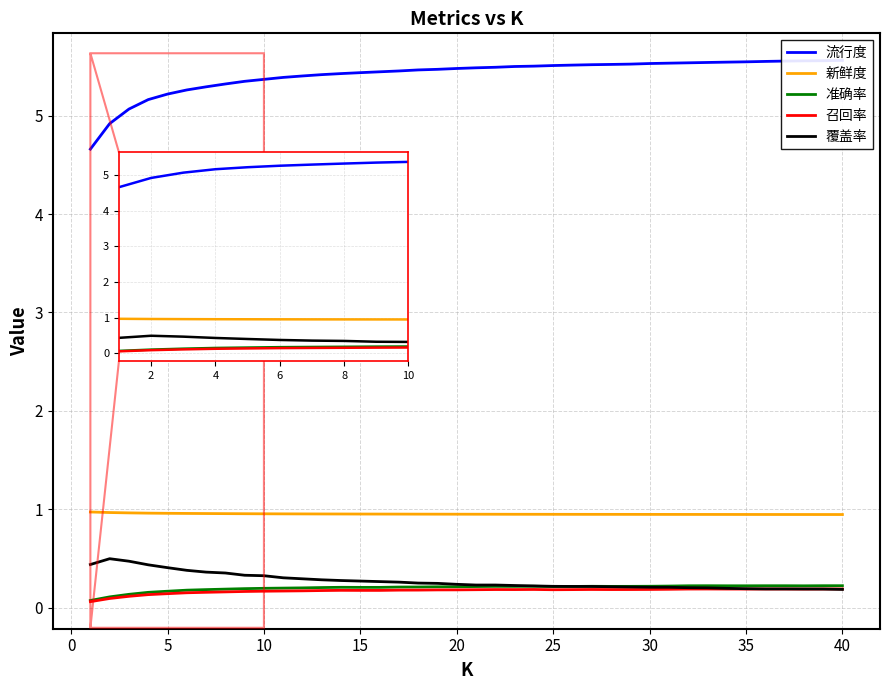

Reading left to right, transcribe all the data shown in this chart.

流行度: 4.7	4.9	5.1	5.2	5.2	5.3	5.3	5.3	5.3	5.4	5.4	5.4	5.4	5.4	5.4	5.4	5.5	5.5	5.5	5.5	5.5	5.5	5.5	5.5	5.5	5.5	5.5	5.5	5.5	5.5	5.5	5.5	5.5	5.5	5.5	5.6	5.6	5.6	5.6	5.6
新鲜度: 1.0	1.0	1.0	1.0	1.0	1.0	1.0	1.0	1.0	1.0	1.0	1.0	1.0	1.0	1.0	1.0	0.9	0.9	0.9	0.9	0.9	0.9	0.9	0.9	0.9	0.9	0.9	0.9	0.9	0.9	0.9	0.9	0.9	0.9	0.9	0.9	0.9	0.9	0.9	0.9
准确率: 0.1	0.1	0.1	0.2	0.2	0.2	0.2	0.2	0.2	0.2	0.2	0.2	0.2	0.2	0.2	0.2	0.2	0.2	0.2	0.2	0.2	0.2	0.2	0.2	0.2	0.2	0.2	0.2	0.2	0.2	0.2	0.2	0.2	0.2	0.2	0.2	0.2	0.2	0.2	0.2
召回率: 0.1	0.1	0.1	0.1	0.1	0.2	0.2	0.2	0.2	0.2	0.2	0.2	0.2	0.2	0.2	0.2	0.2	0.2	0.2	0.2	0.2	0.2	0.2	0.2	0.2	0.2	0.2	0.2	0.2	0.2	0.2	0.2	0.2	0.2	0.2	0.2	0.2	0.2	0.2	0.2
覆盖率: 0.4	0.5	0.5	0.4	0.4	0.4	0.4	0.4	0.3	0.3	0.3	0.3	0.3	0.3	0.3	0.3	0.3	0.2	0.2	0.2	0.2	0.2	0.2	0.2	0.2	0.2	0.2	0.2	0.2	0.2	0.2	0.2	0.2	0.2	0.2	0.2	0.2	0.2	0.2	0.2